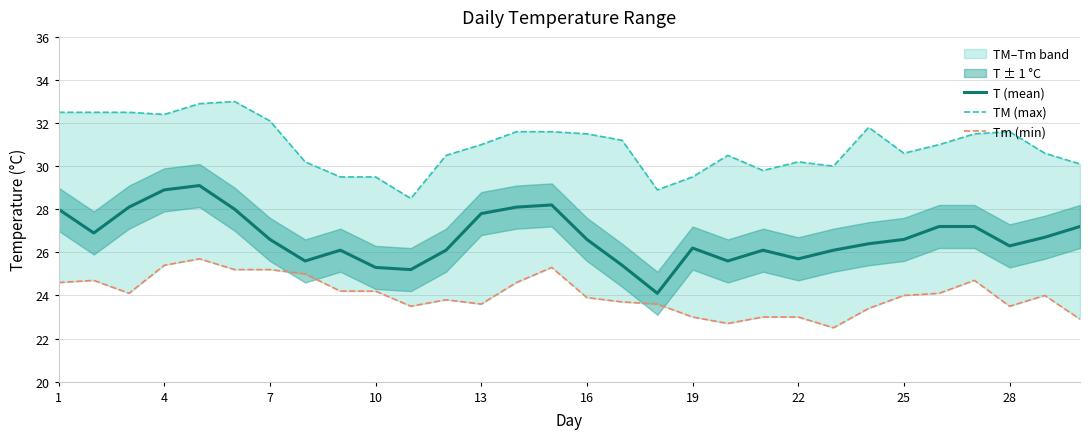

True or false: T (mean) has more than 2 points higher than both neighbors.

True